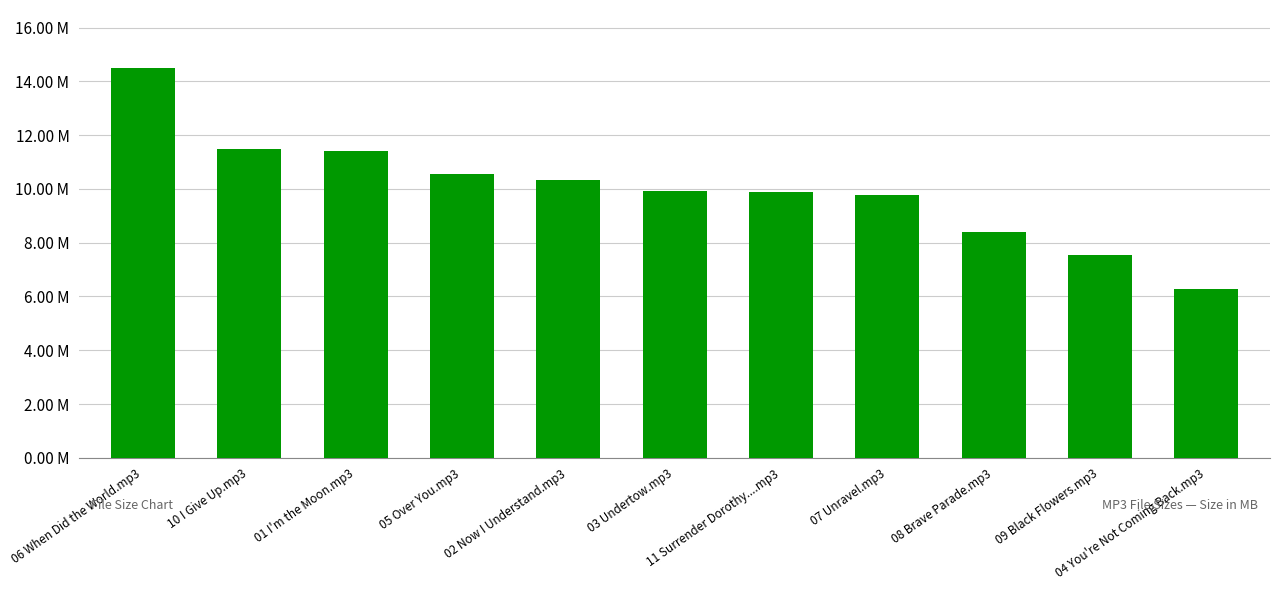

Does the chart contain stacked bars?

No